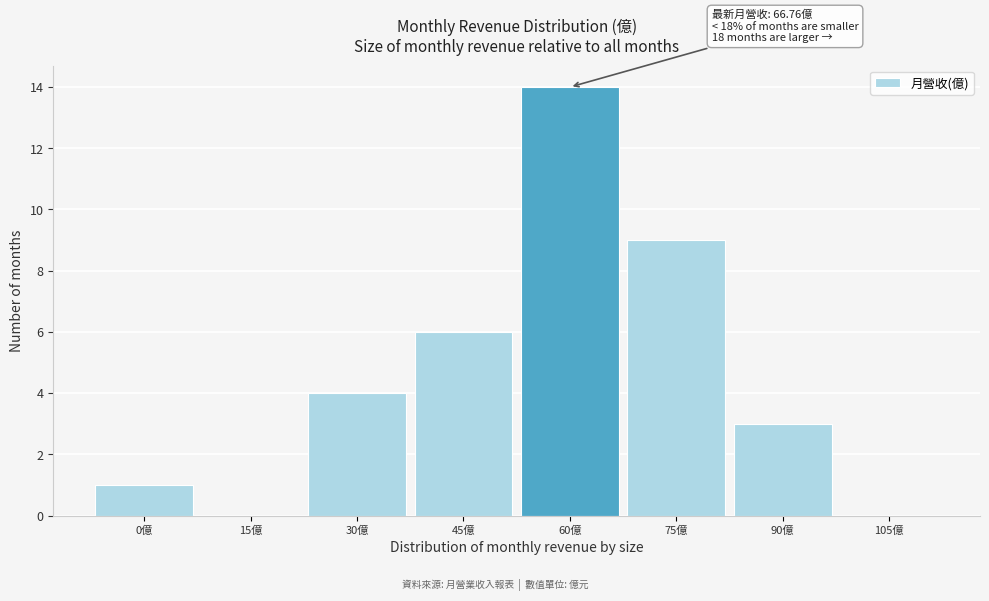

Where is the data nearest to the value 7?

45億